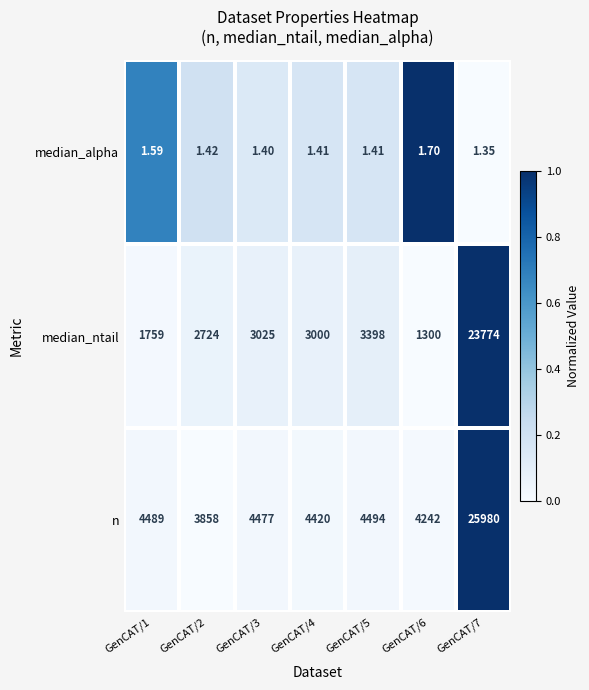

Which category has the highest value across all series?

GenCAT/7